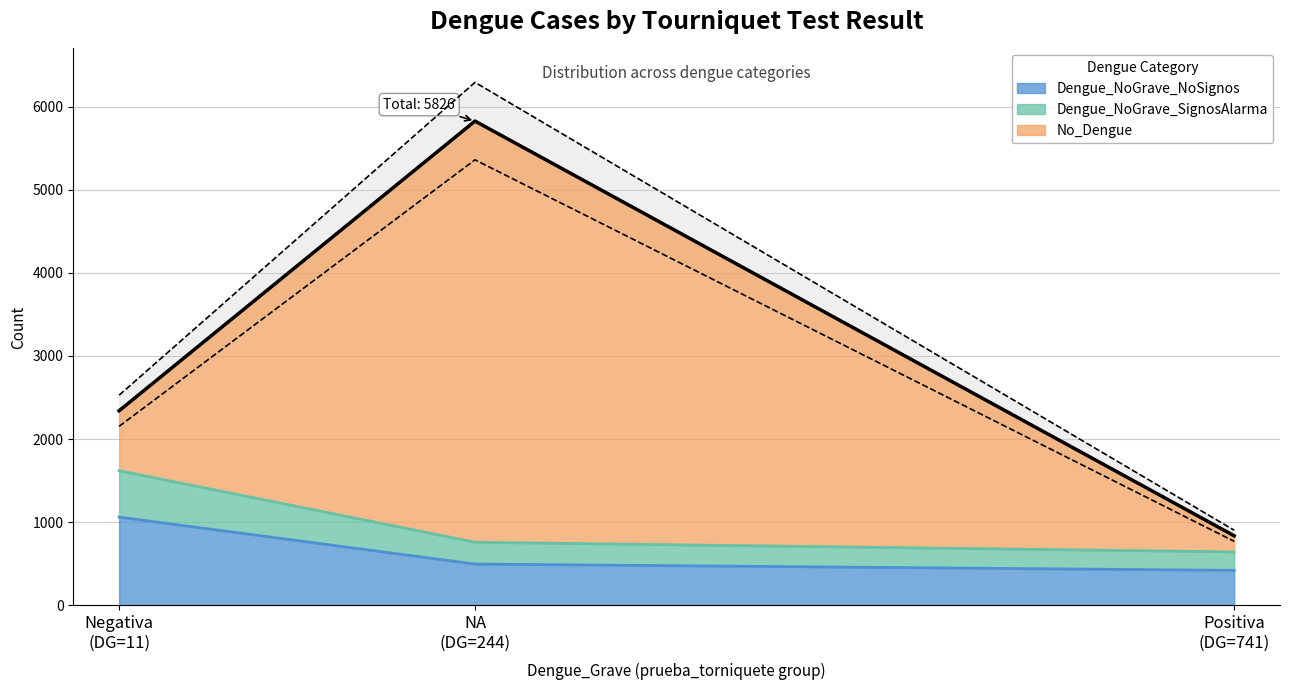

What is the lowest value of the Dengue_NoGrave_NoSignos series?

421